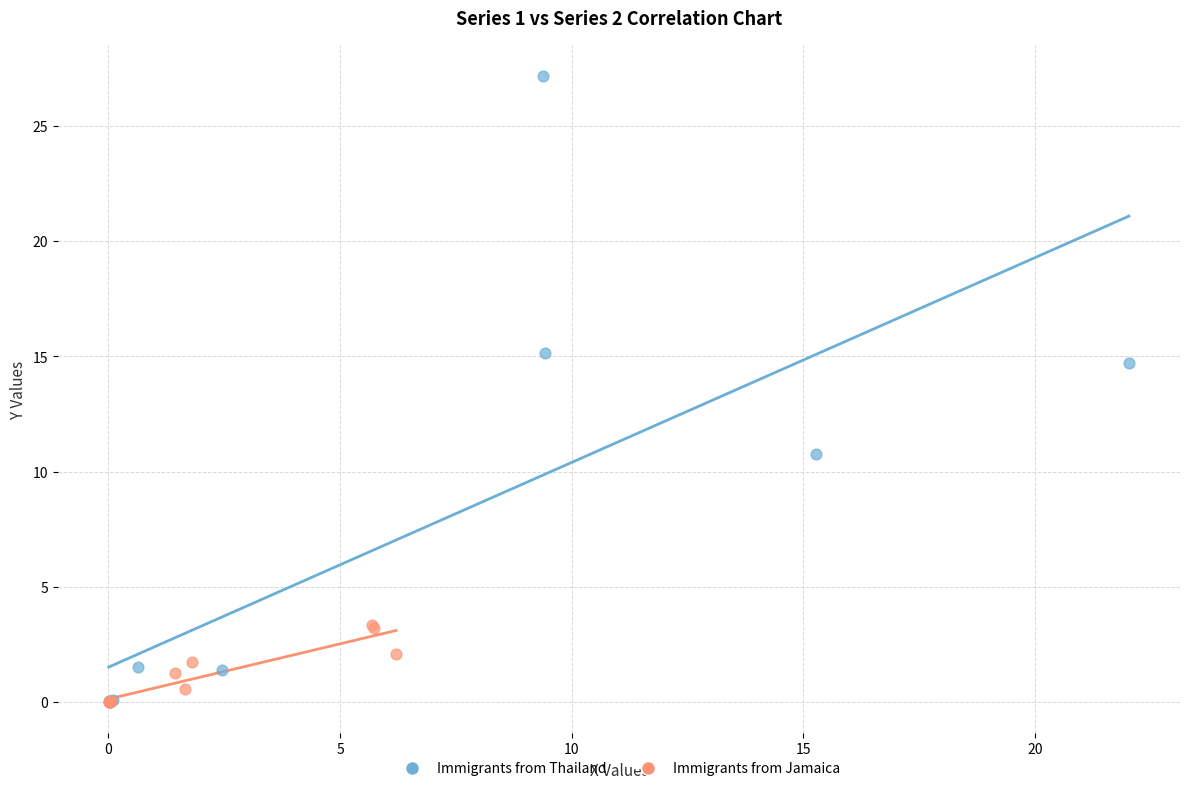

Which series reaches the maximum Y coordinate?

Immigrants from Thailand